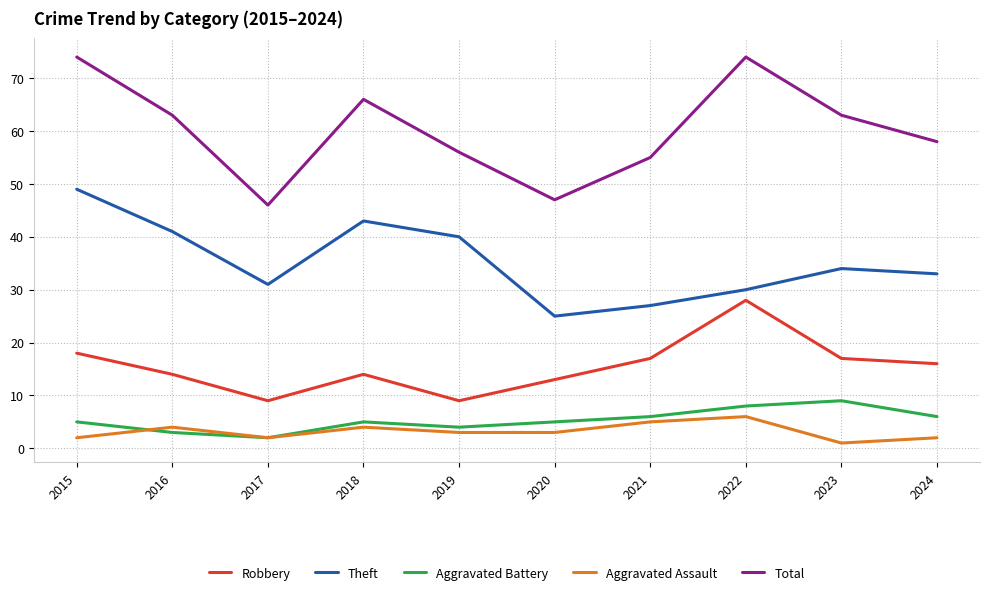

Which series changed the most between 2022 and 2024?

Total